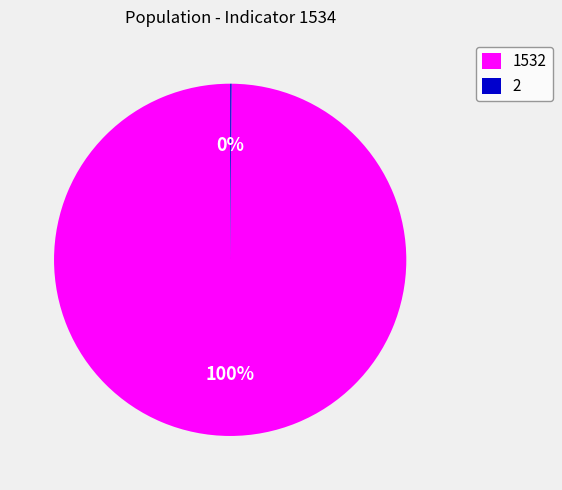

To the nearest percent, what is the average slice percentage?

50%